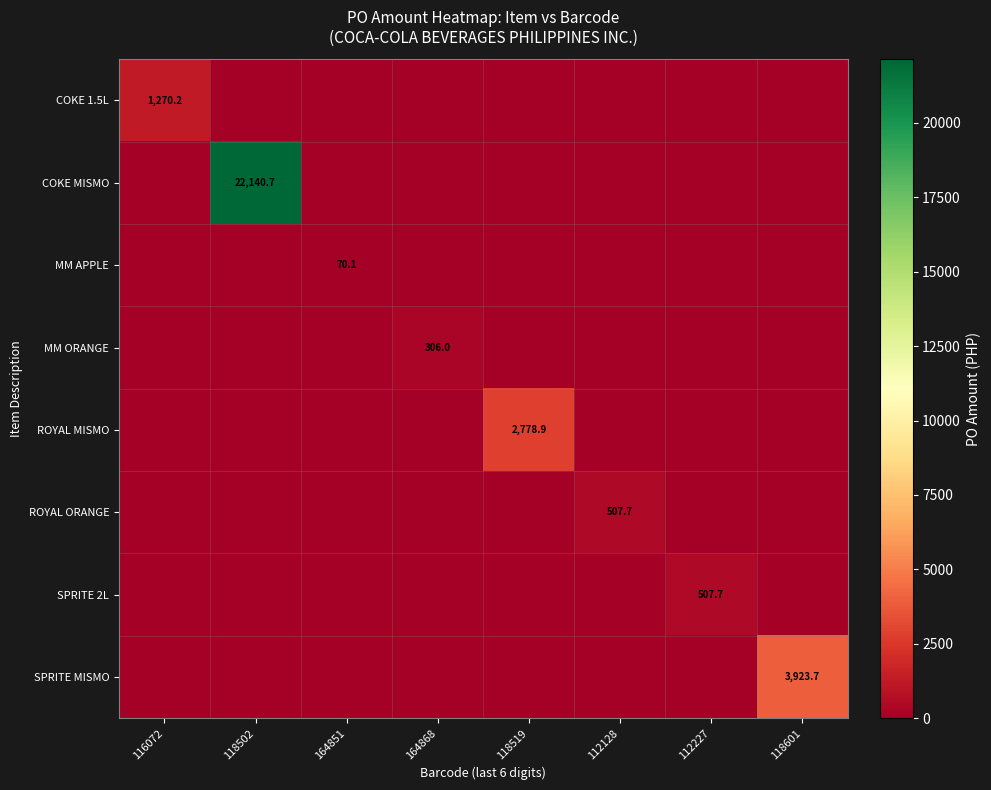

At how many categories does at least one series exceed 4041?

1